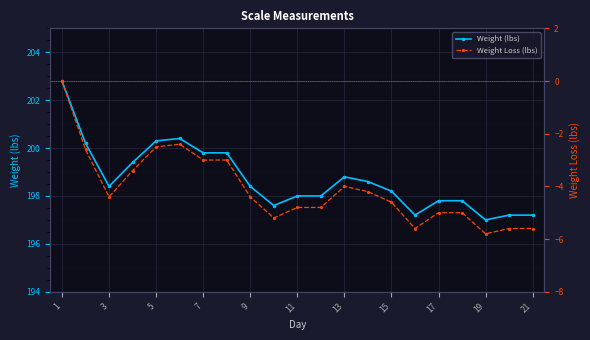

Reading left to right, transcribe all the data shown in this chart.

Weight (lbs): 202.8	200.2	198.4	199.4	200.3	200.4	199.8	199.8	198.4	197.6	198.0	198.0	198.8	198.6	198.2	197.2	197.8	197.8	197.0	197.2	197.2
Weight Loss (lbs): 0.0	-2.6	-4.4	-3.4	-2.5	-2.4	-3.0	-3.0	-4.4	-5.2	-4.8	-4.8	-4.0	-4.2	-4.6	-5.6	-5.0	-5.0	-5.8	-5.6	-5.6